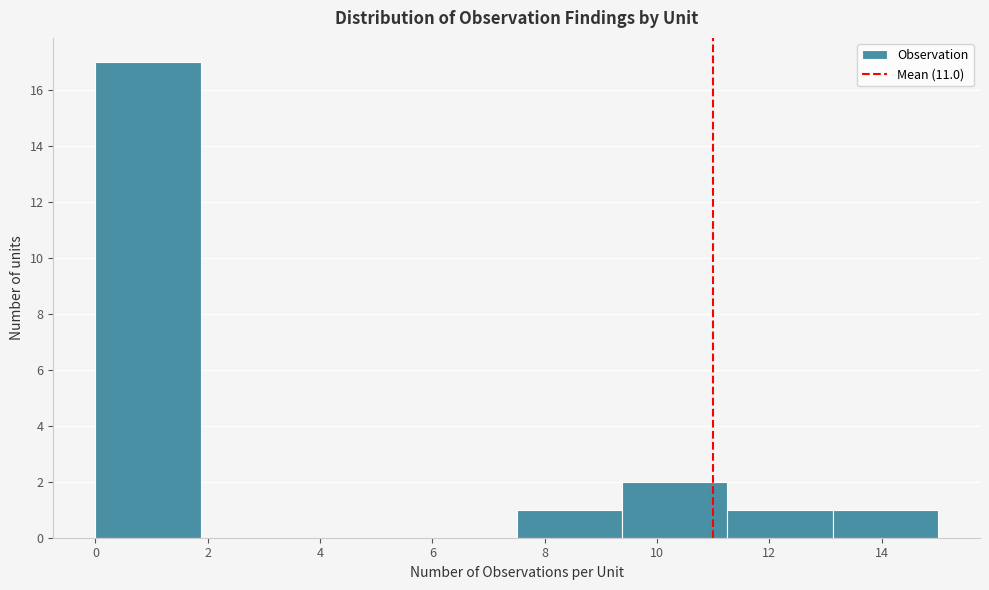

Over which range of the x-axis is the bar tallest?

0.0 to 1.8